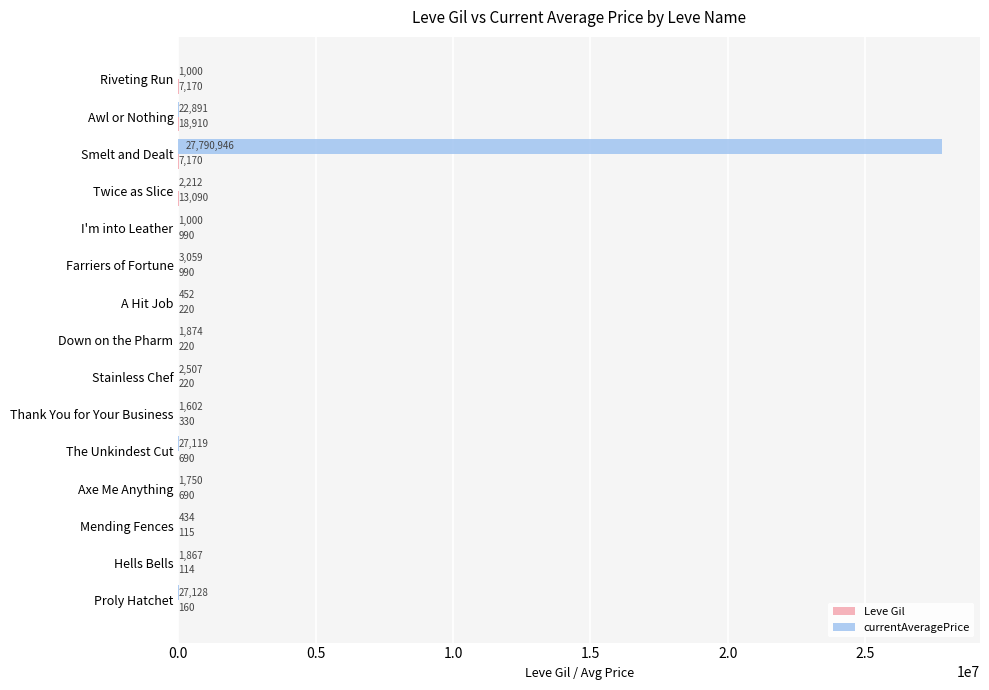

Which label corresponds to the largest value in the chart?

Smelt and Dealt